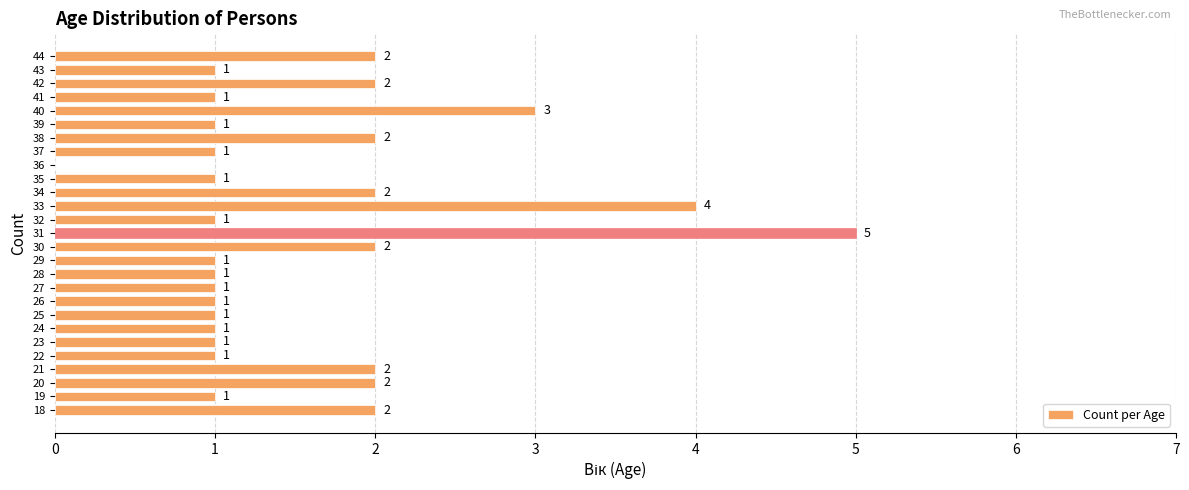

What value does the data have at 40?

3